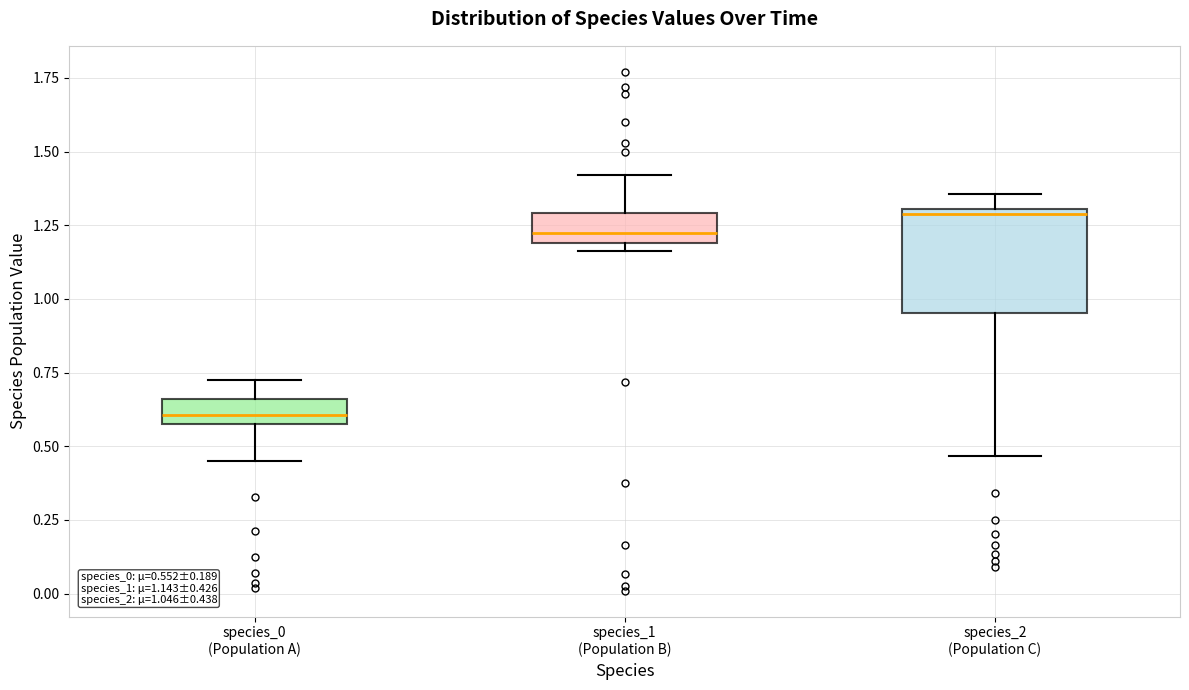

Comparing the boxes themselves (not the whiskers), which one is the tallest?

species_2 (Population C)